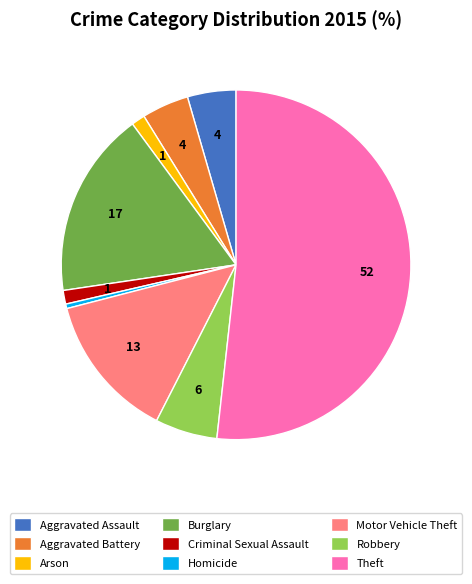

What is the ratio of the value at Criminal Sexual Assault to the value at Homicide?

3.0